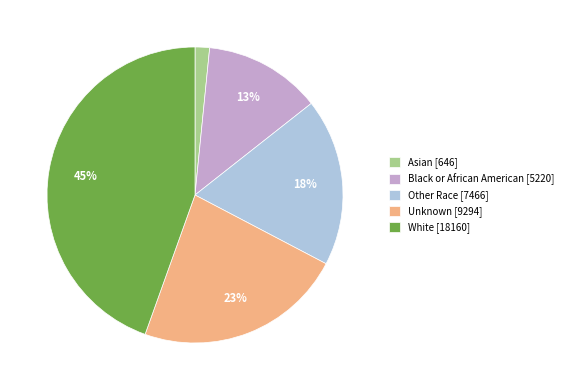

To the nearest percent, what is the difference between the largest and smallest slice percentages?

43%